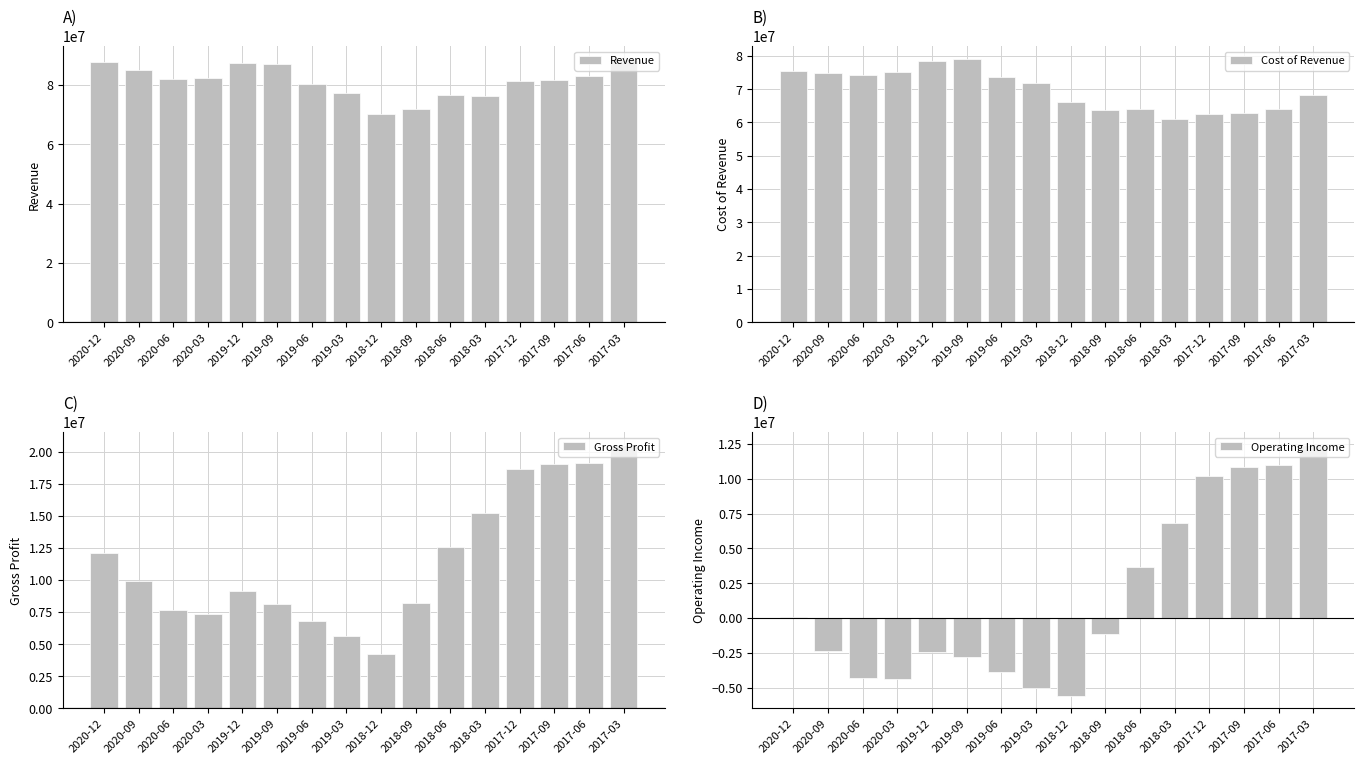

What is the approximate value of Operating Income at 2017-06?

10954100